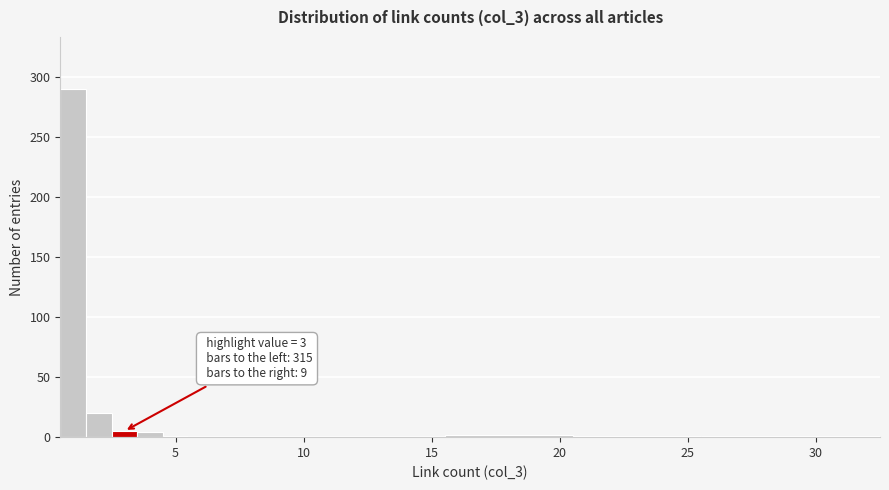

Read against the x-axis, roughly where is the centre of the tallest bar?

1.0